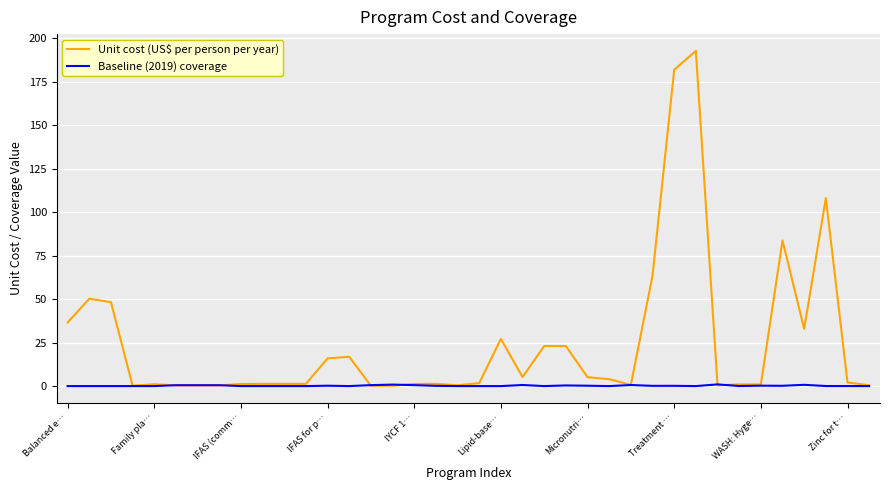

List the series in order of their overall mean, highest first.

Unit cost (US$ per person per year), Baseline (2019) coverage